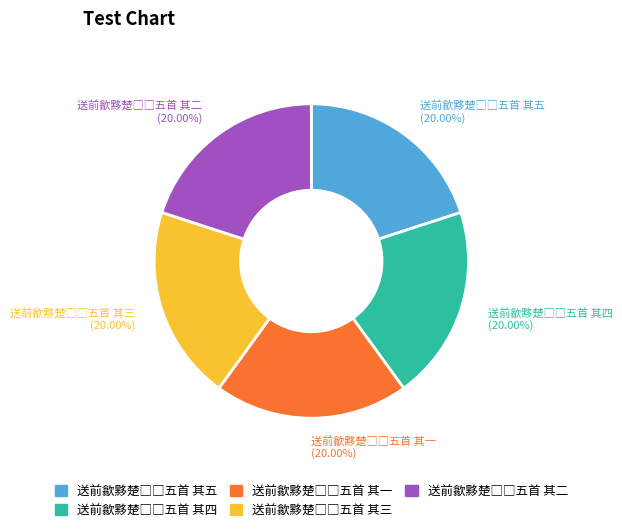

Does any single category account for the majority?

No